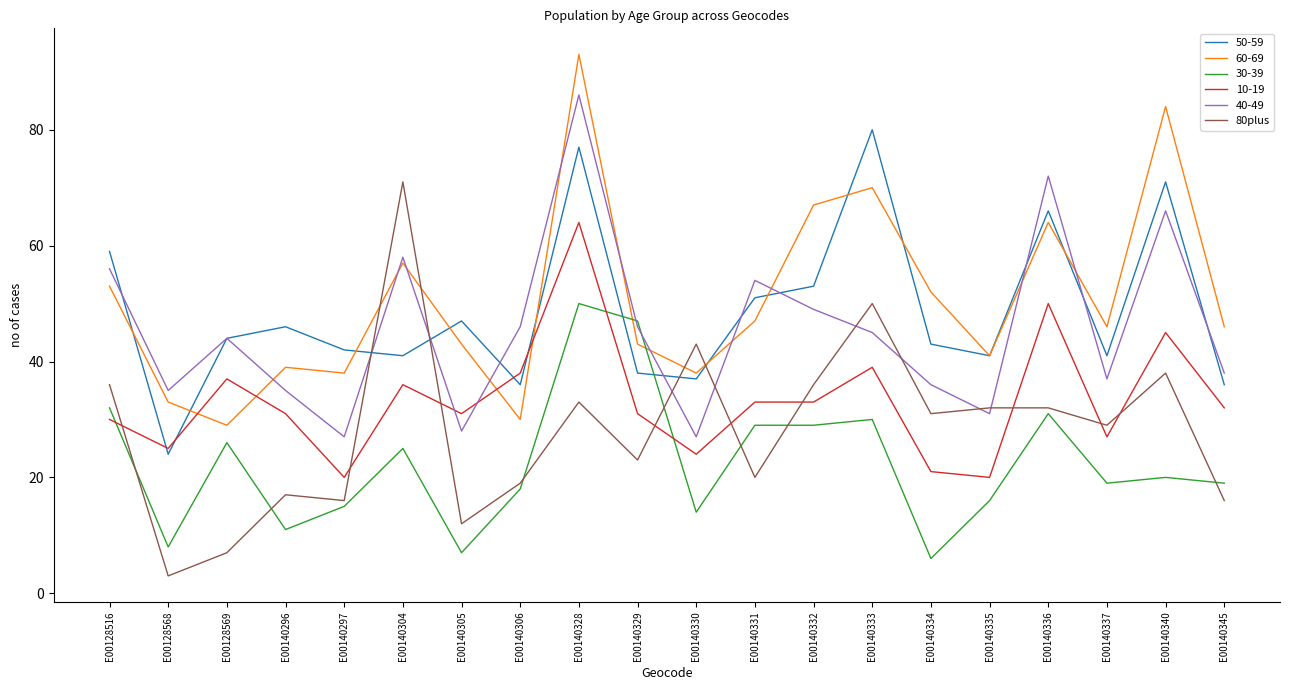

What is the spread (max minus min) of values at E00140297?

27